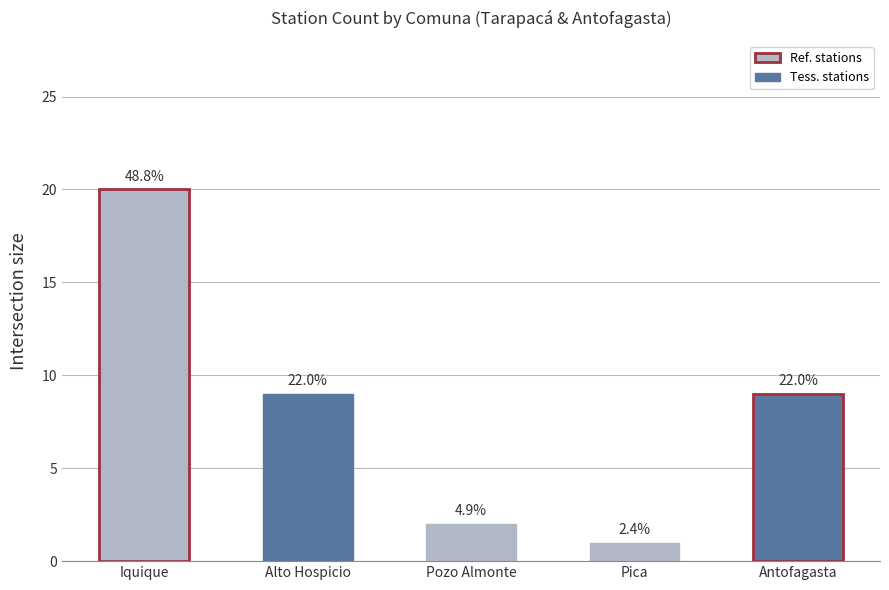

What is the approximate value at Pozo Almonte?

2